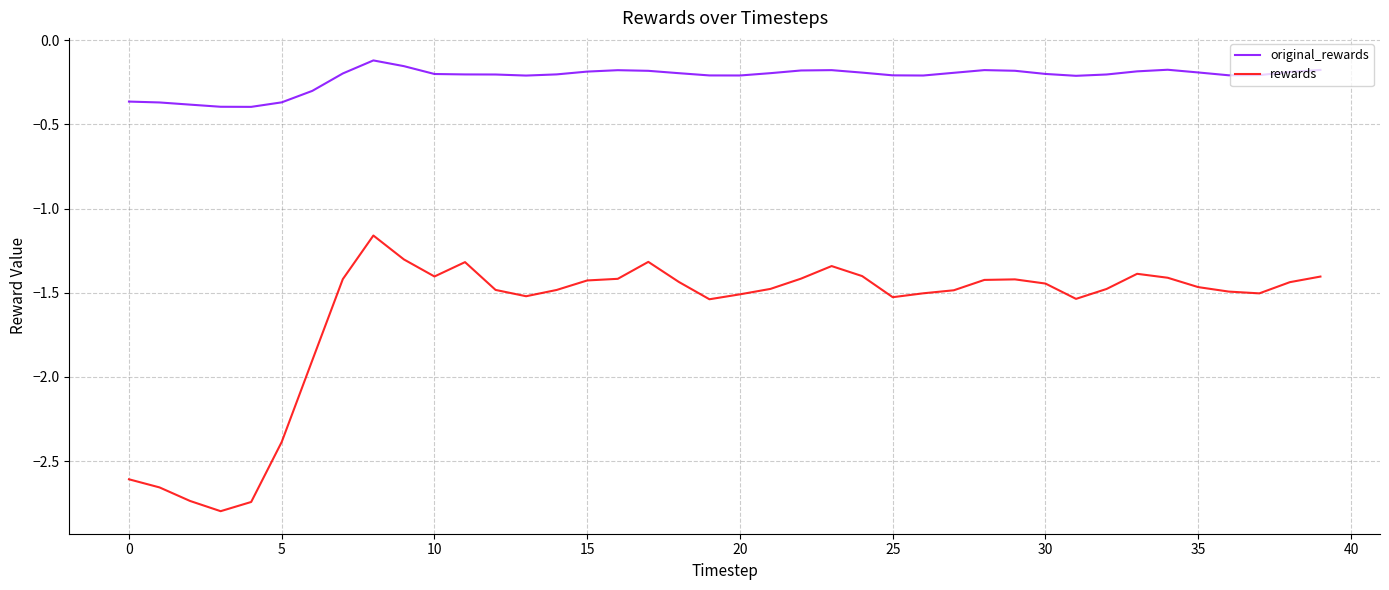

What are all the series names shown in the legend?

original_rewards, rewards